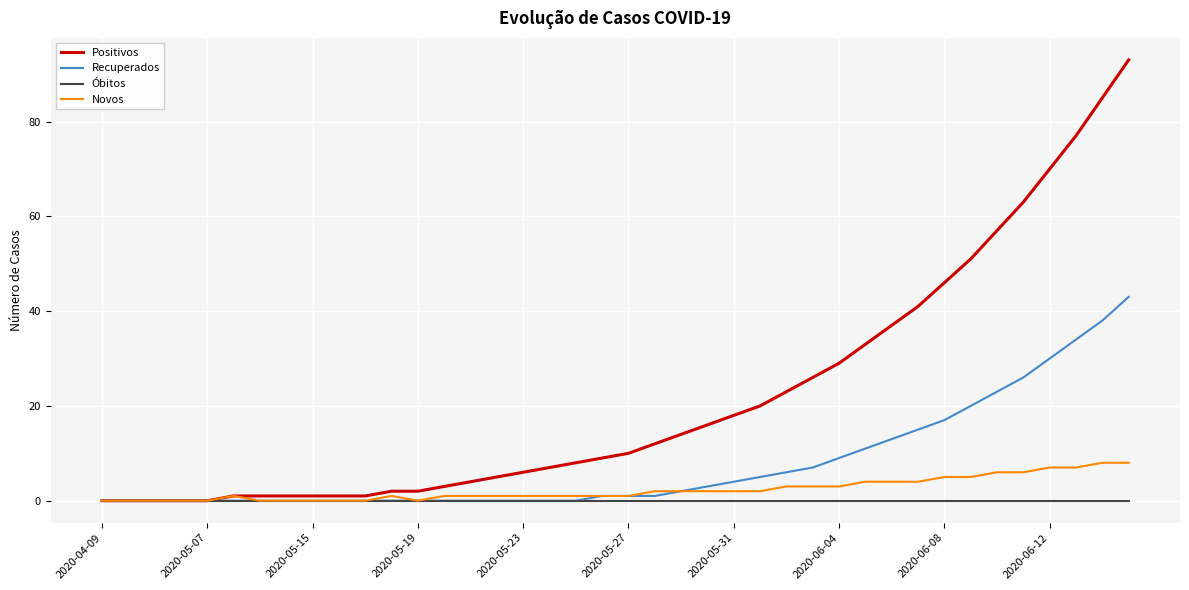

List the series in order of their peak value, lowest first.

Óbitos, Novos, Recuperados, Positivos